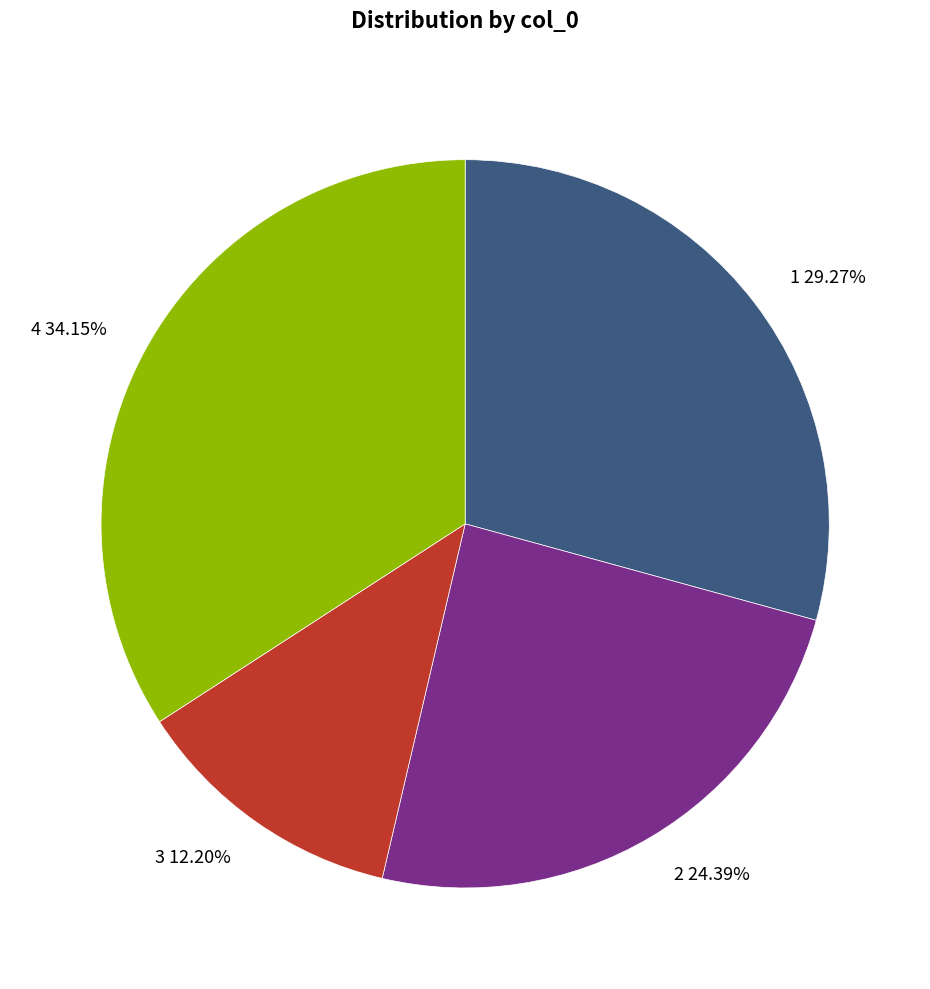

To the nearest percent, what is the difference between the largest and smallest slice percentages?

22%